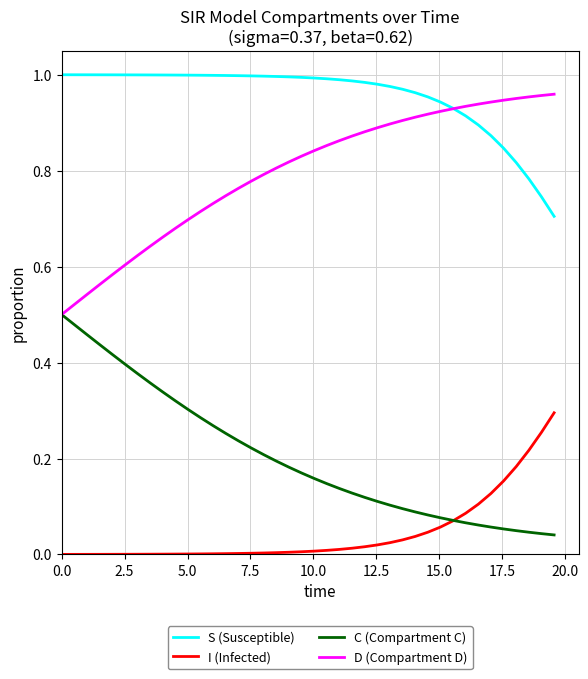

What are all the series names shown in the legend?

S (Susceptible), I (Infected), C (Compartment C), D (Compartment D)